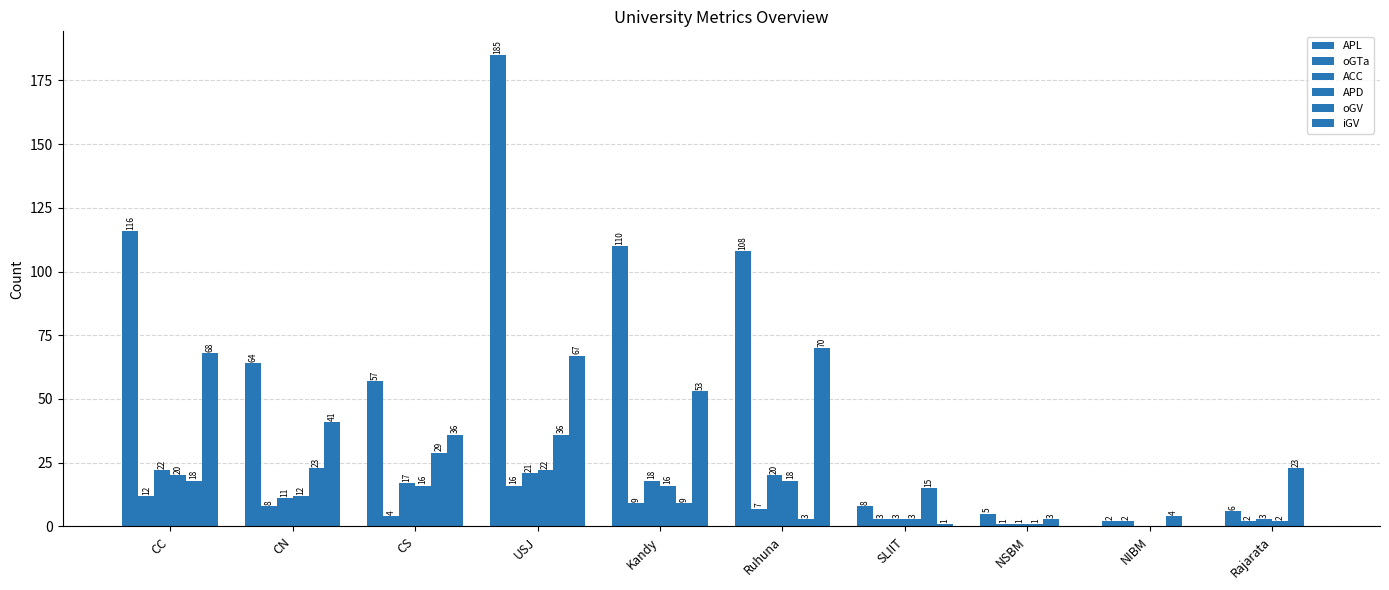

Does the chart contain stacked bars?

No